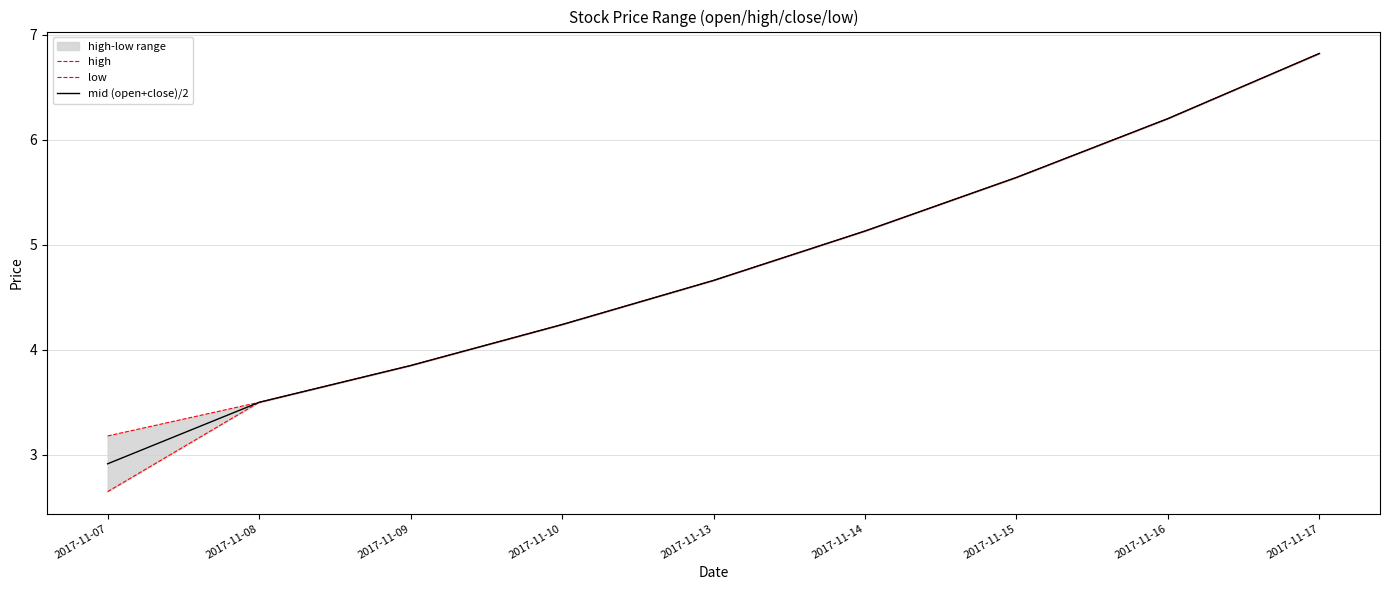

True or false: low has a value of 4.2 at 2017-11-10.

True